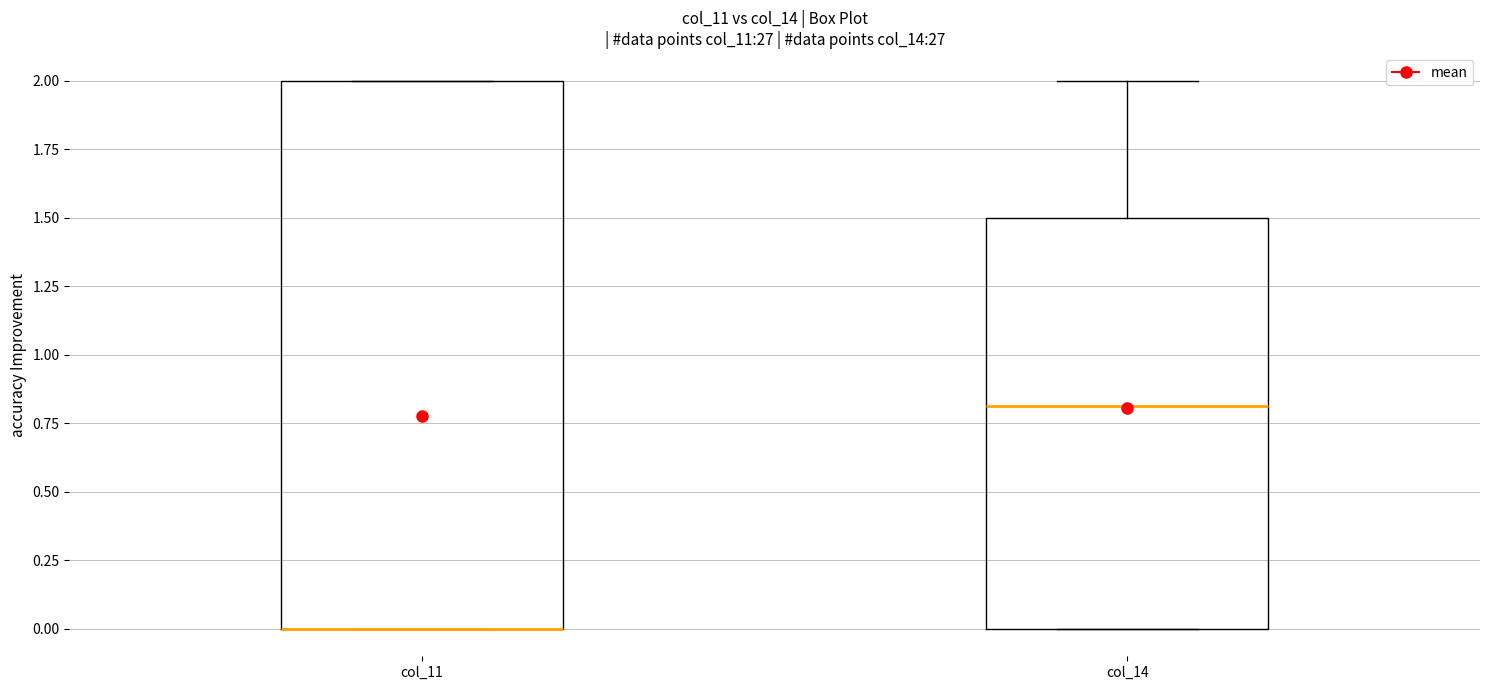

Where does the upper whisker of the box for col_14 end on the y-axis? The values are not printed on the chart, so give them approximately, as read against the axis.

2.0